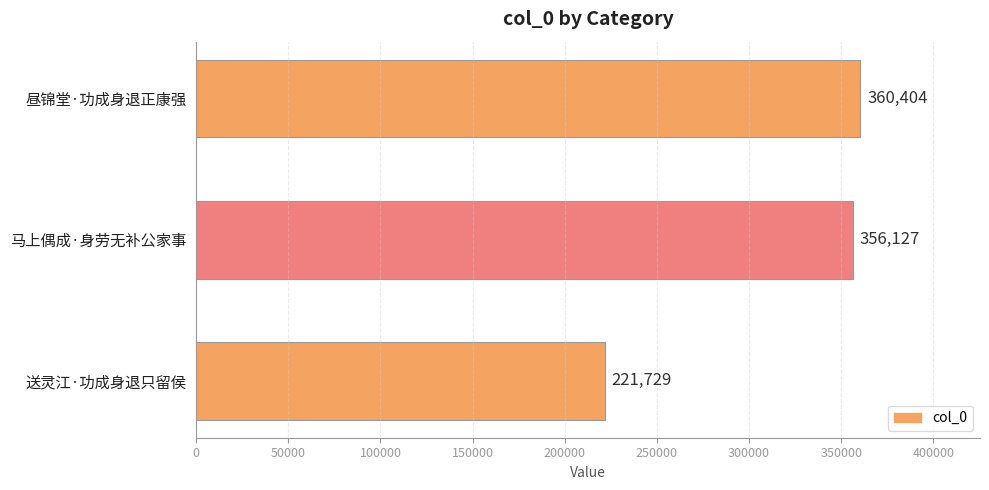

List the labels in order of value, largest first.

昼锦堂·功成身退正康强, 马上偶成·身劳无补公家事, 送灵江·功成身退只留侯